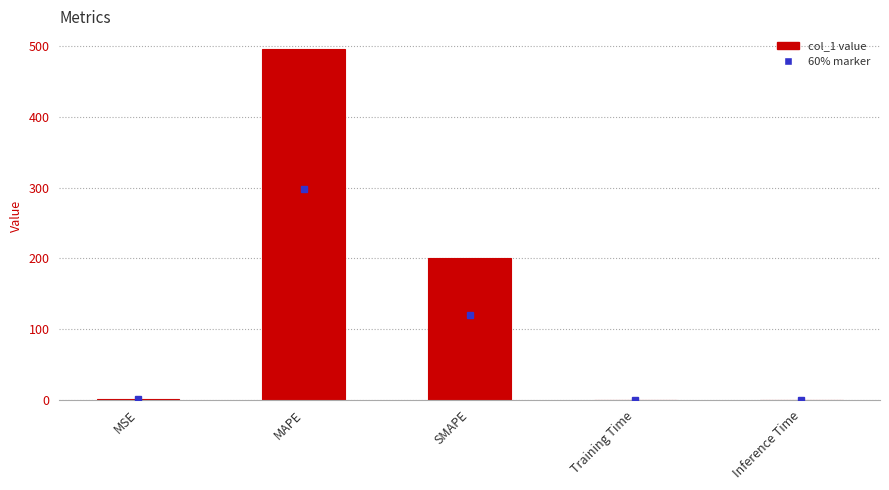

At which label is the value closest to 248?

SMAPE